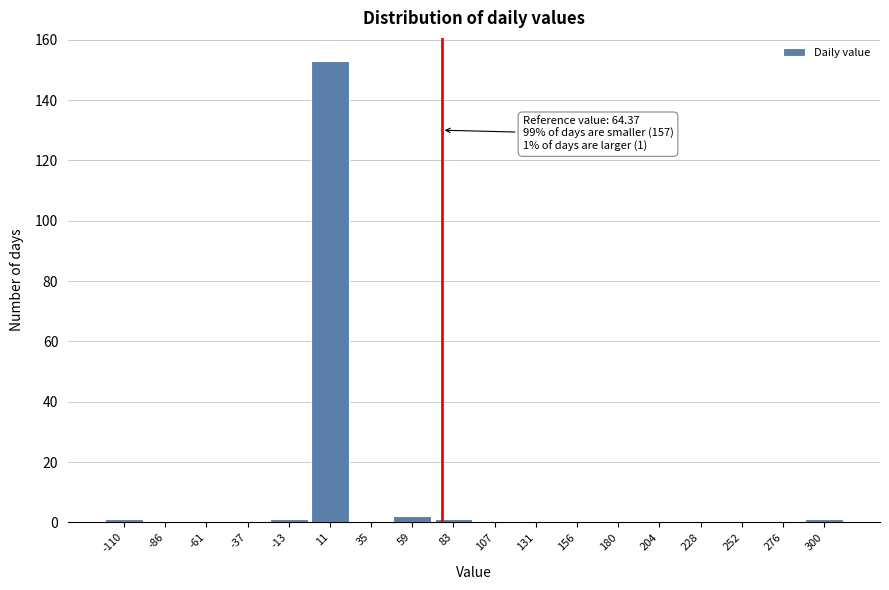

Reading right to left, what are all the values shown in this chart?

300=1	276=0	252=0	228=0	204=0	180=0	156=0	131=0	107=0	83=1	59=2	35=0	11=153	-13=1	-37=0	-61=0	-86=0	-110=1